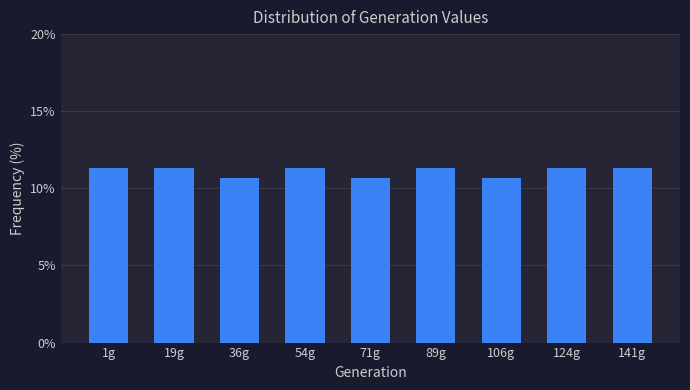

Reading right to left, what are all the values shown in this chart?

11.3	11.3	10.7	11.3	10.7	11.3	10.7	11.3	11.3